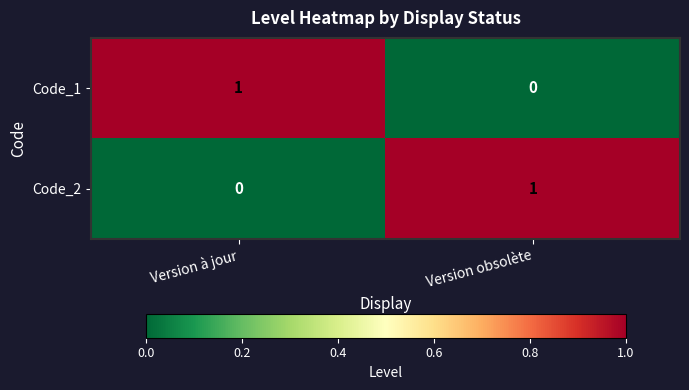

How many categories are shown in the chart?

2